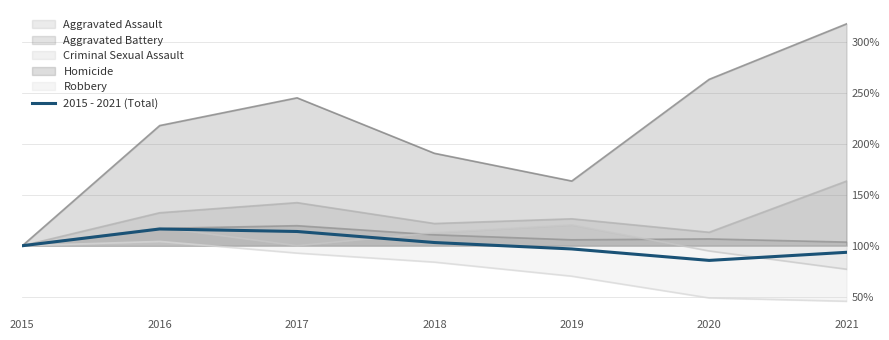

What is the difference between the second highest and minimum values?

28.4